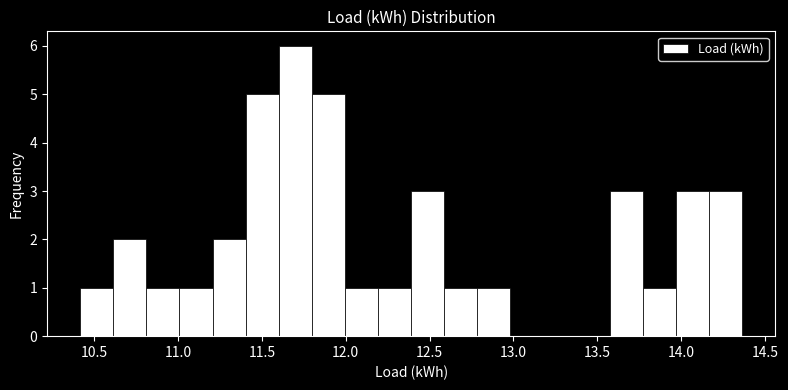

Around what value on the x-axis is the tallest bar? Give the approximate position of its centre, as read against the axis.

11.70